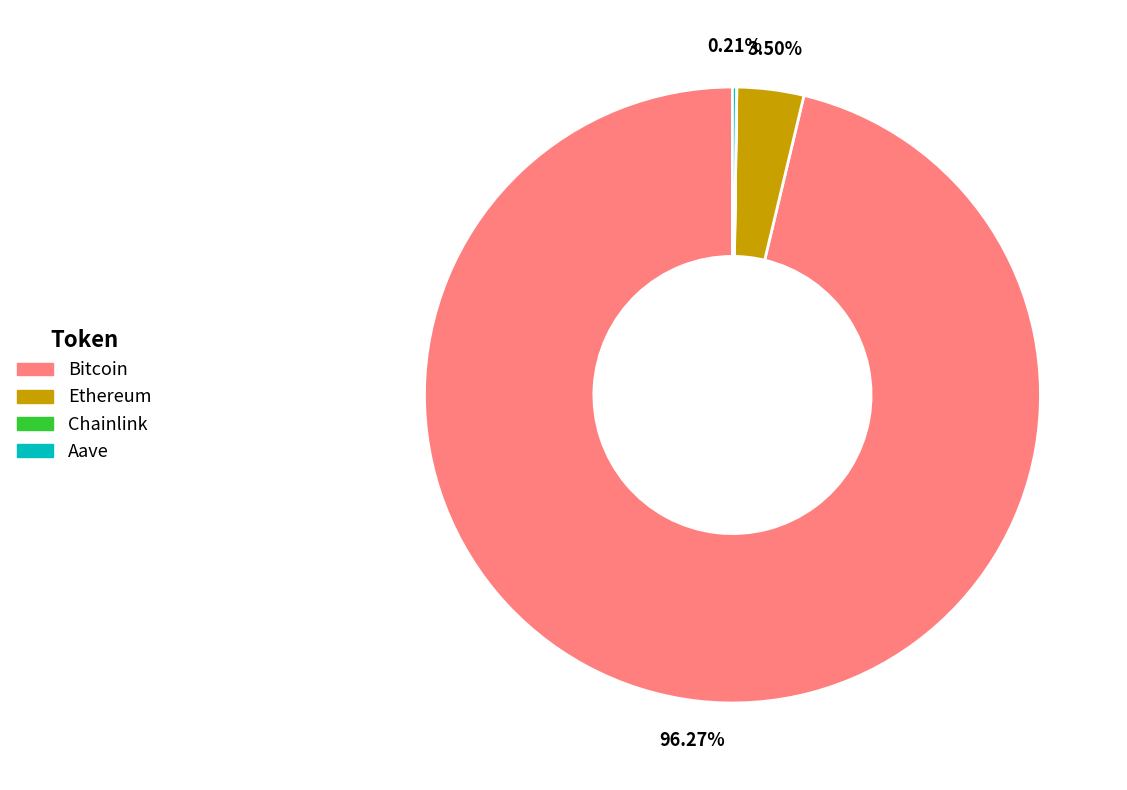

Is Bitcoin the majority of the pie?

Yes